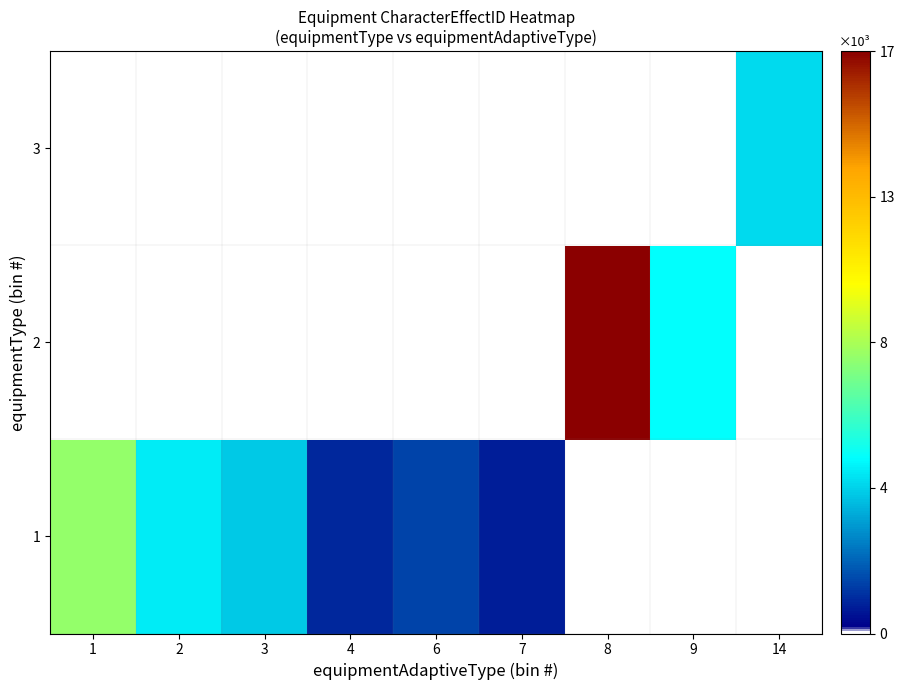

How many distinct data groups are displayed?

3